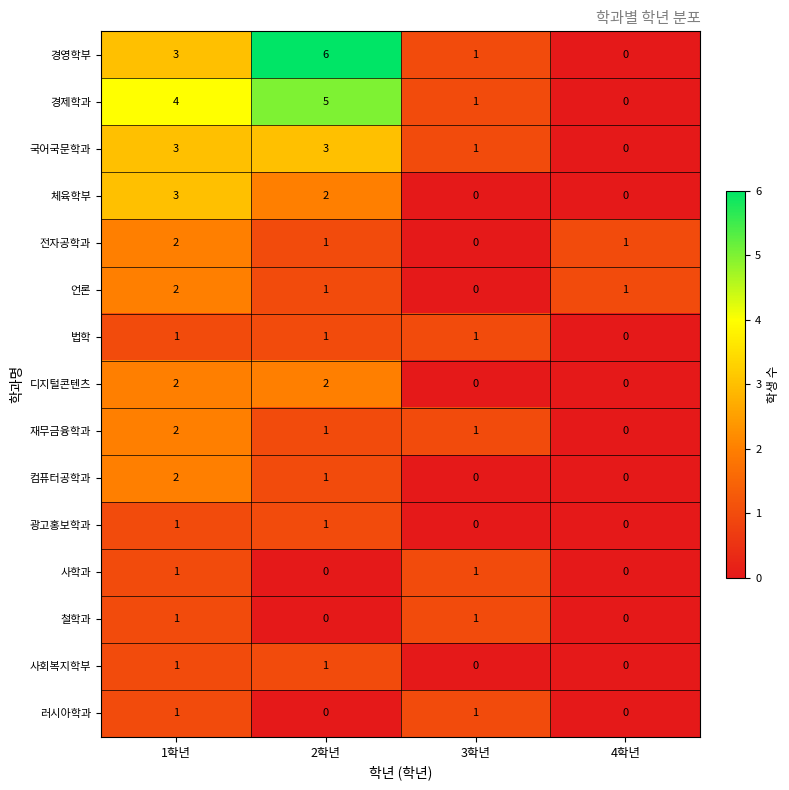

The 컴퓨터공학과 series shows 0 at 3학년. True or false?

True